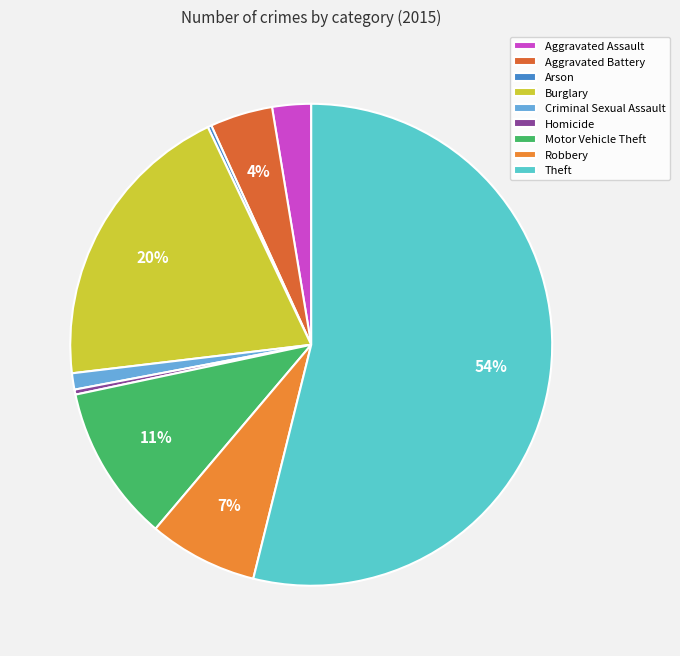

Which category has the biggest portion of the pie?

Theft